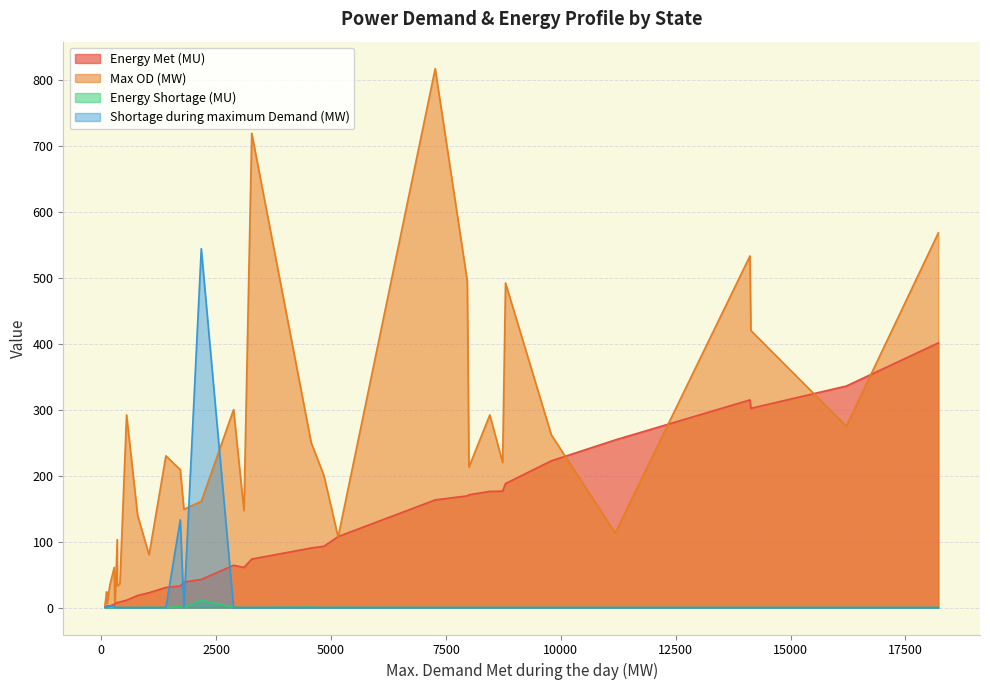

Which series has the largest total across all categories?

Max OD (MW)